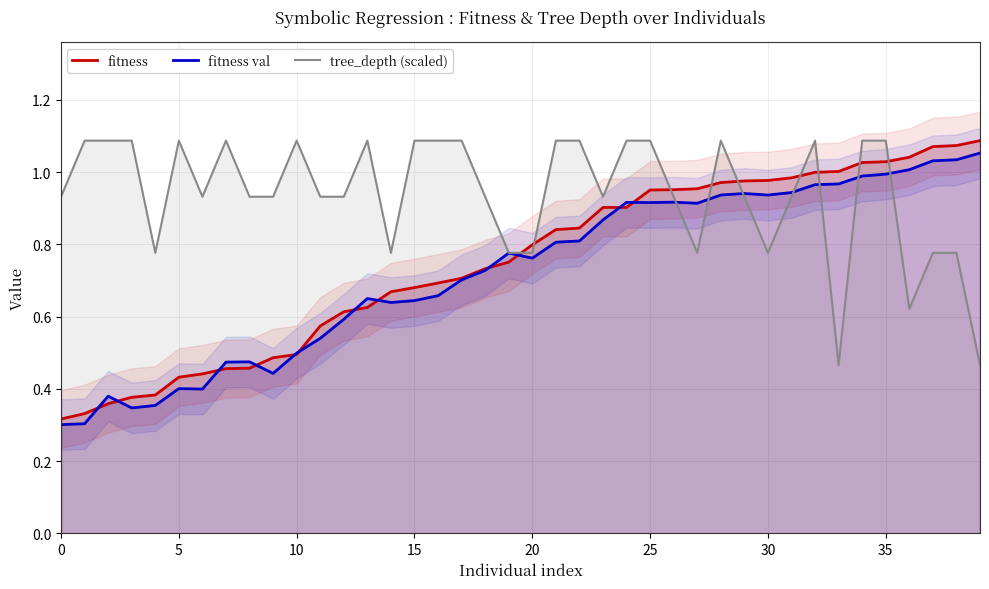

After their last crossing, which series has the higher values: fitness or tree_depth (scaled)?

fitness